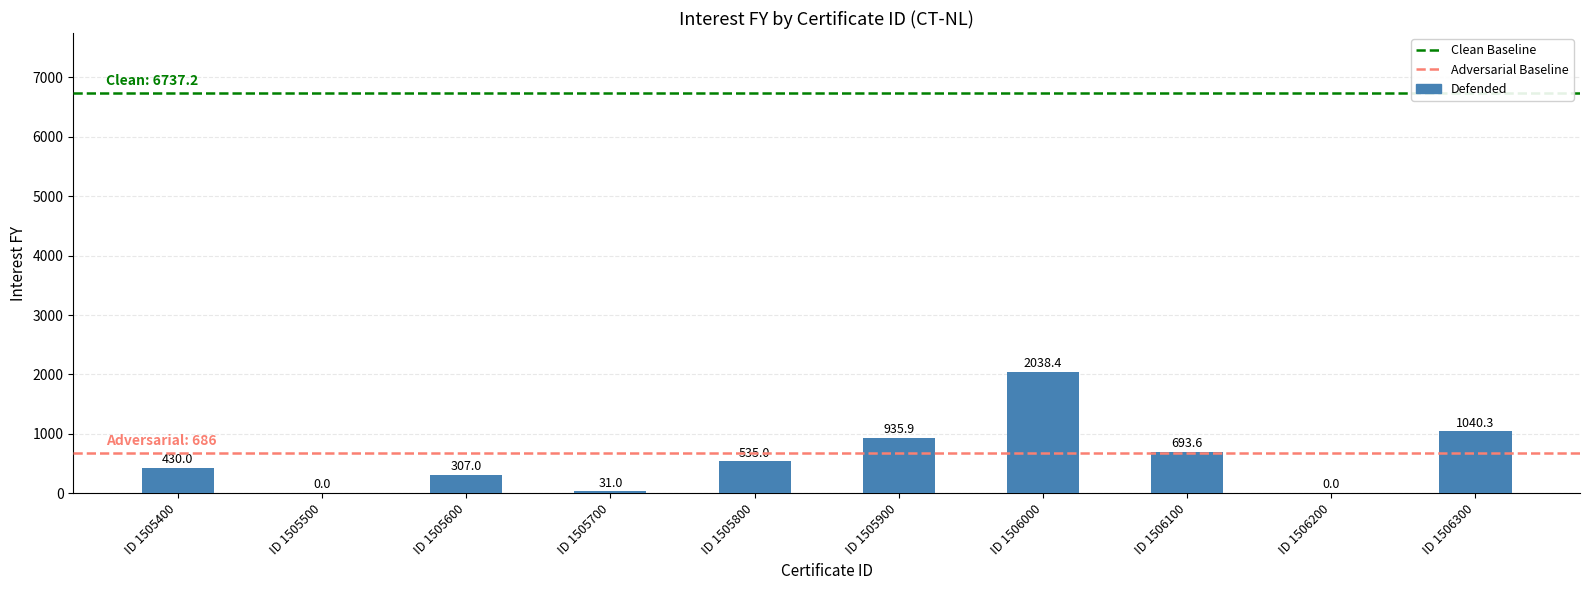

At which label is the value closest to 1019?

ID 1506300